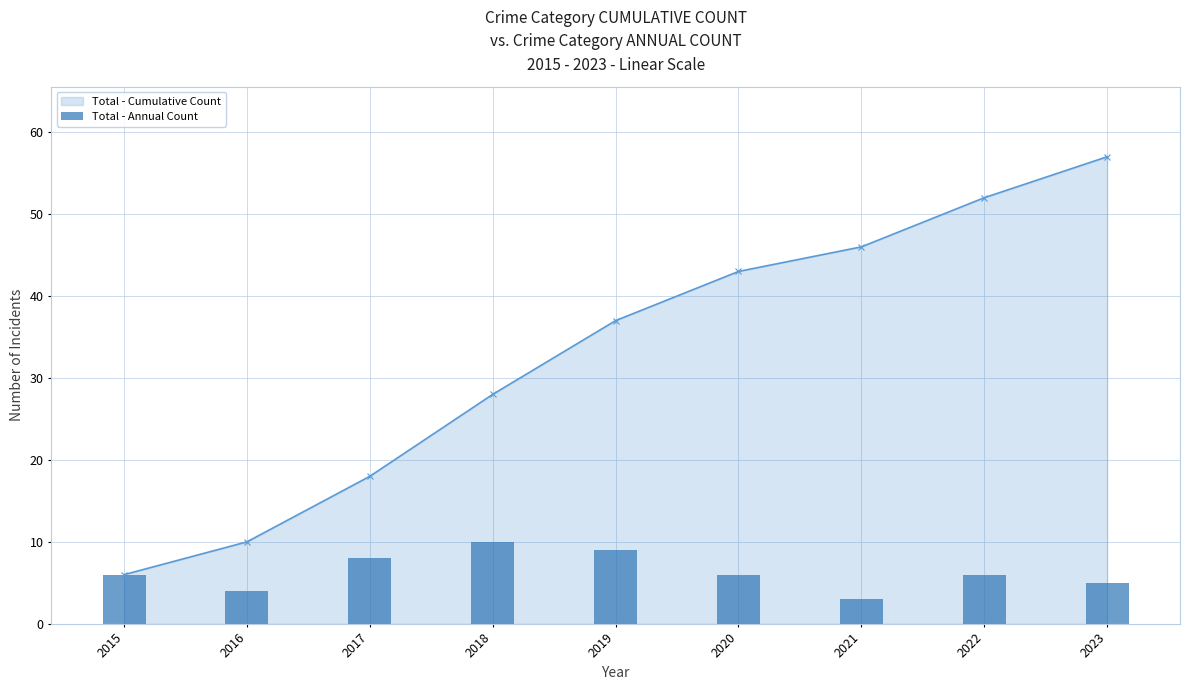

What is the value of the 1st bar from the left?

6